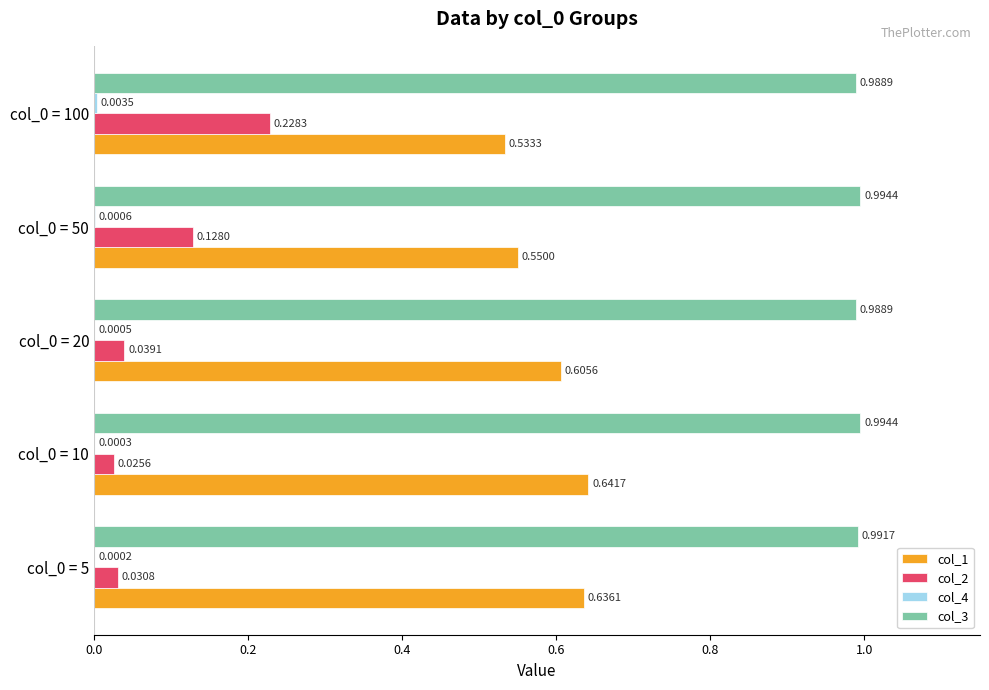

Between col_0 = 5 and col_0 = 20, which series saw the biggest shift?

col_1